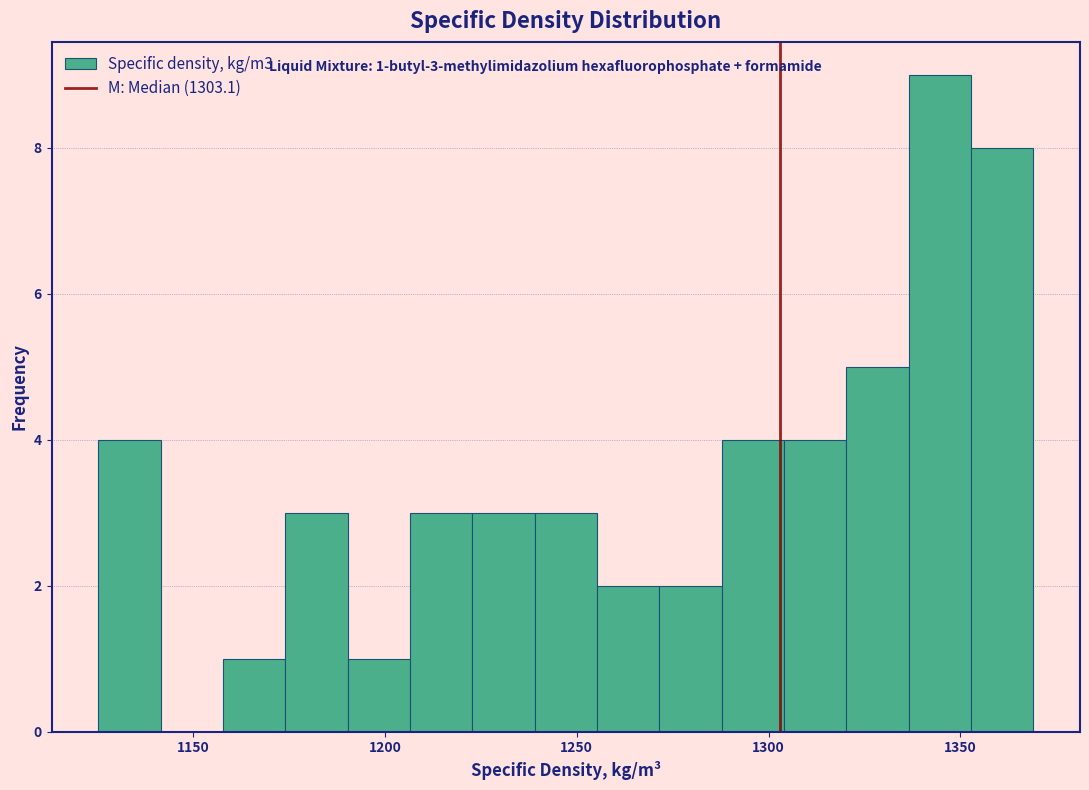

Around what value on the x-axis is the tallest bar? Give the approximate position of its centre, as read against the axis.

1345